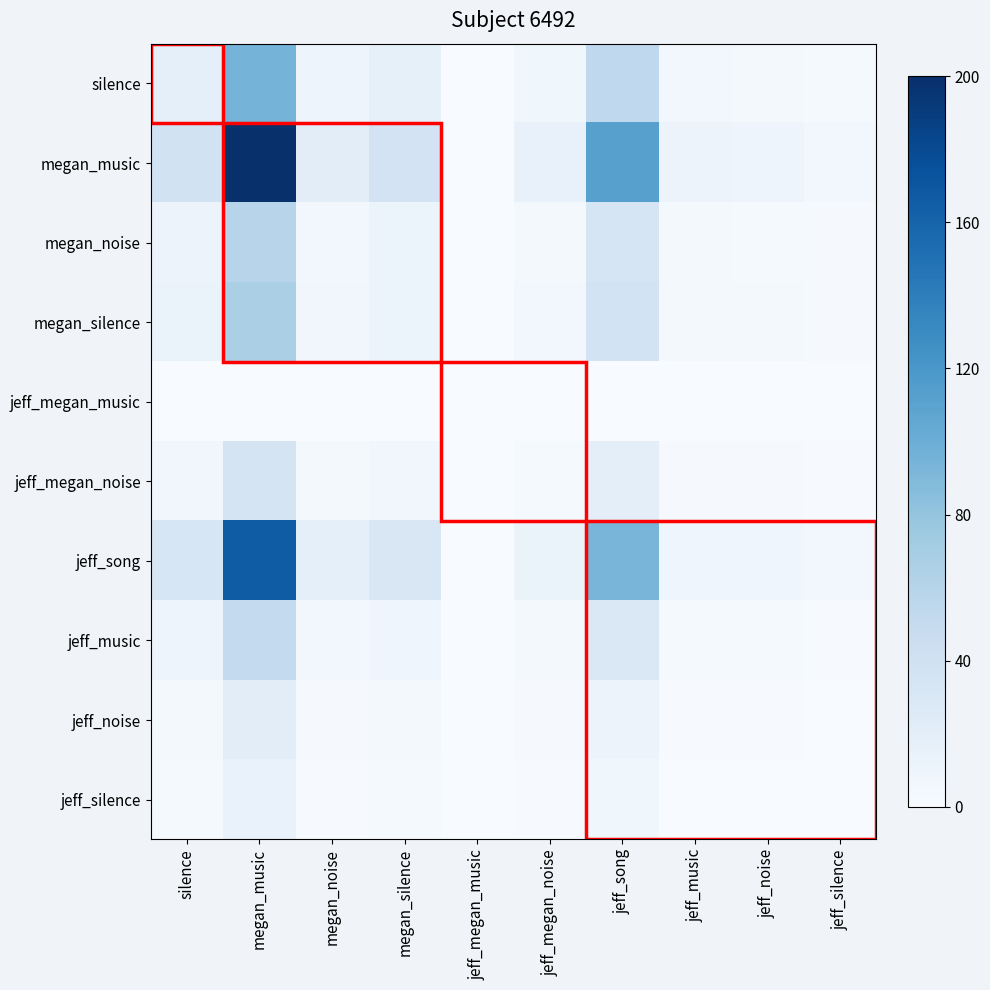

How many series are shown in this chart?

10